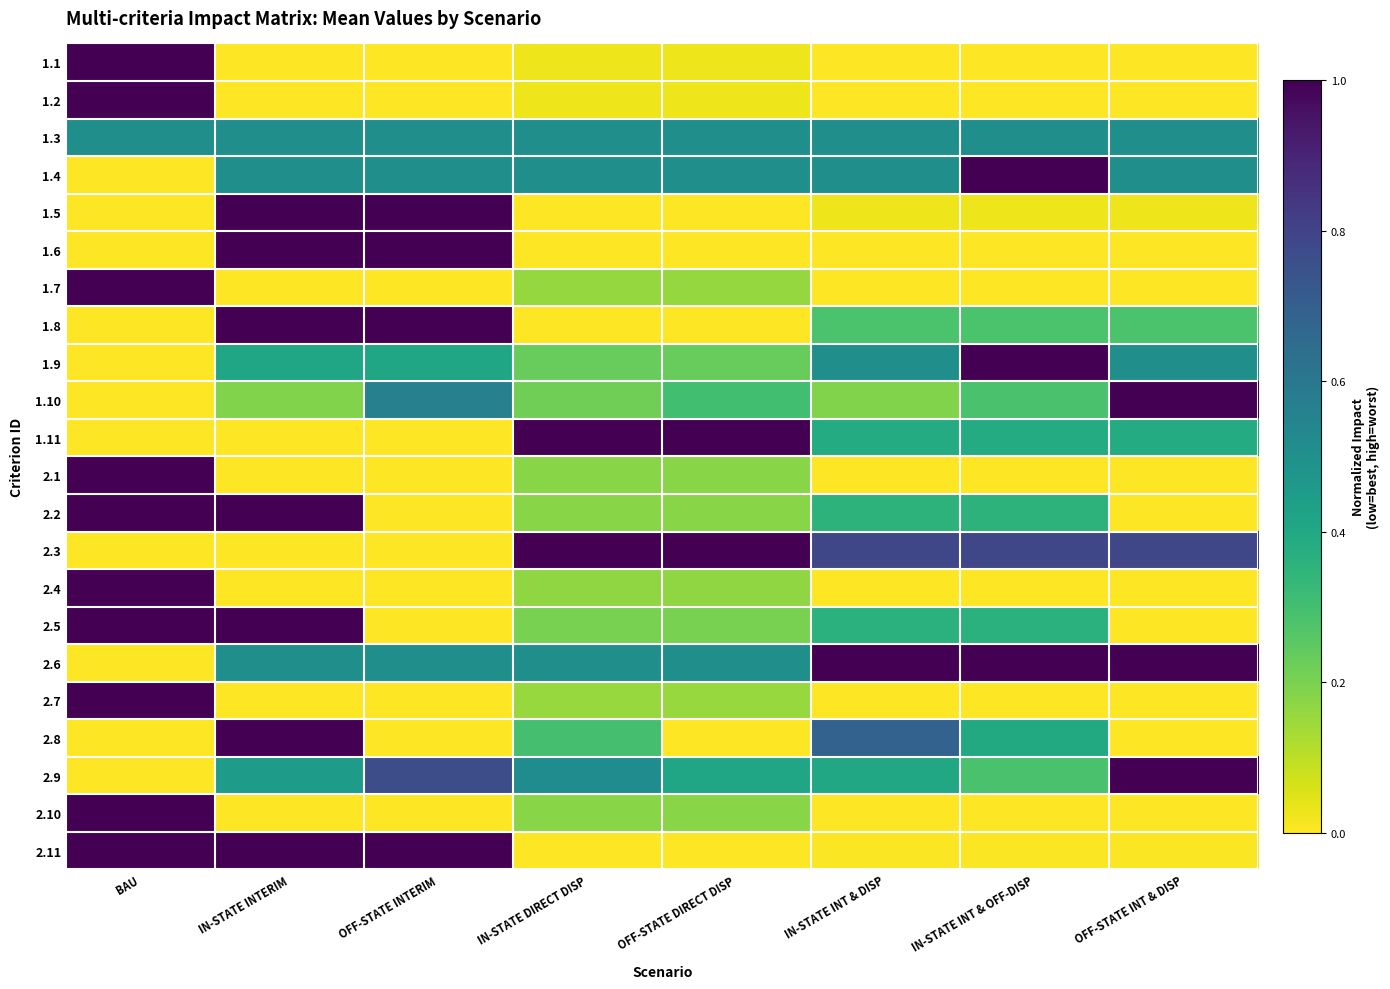

Which label corresponds to the smallest value in the chart?

IN-STATE INTERIM